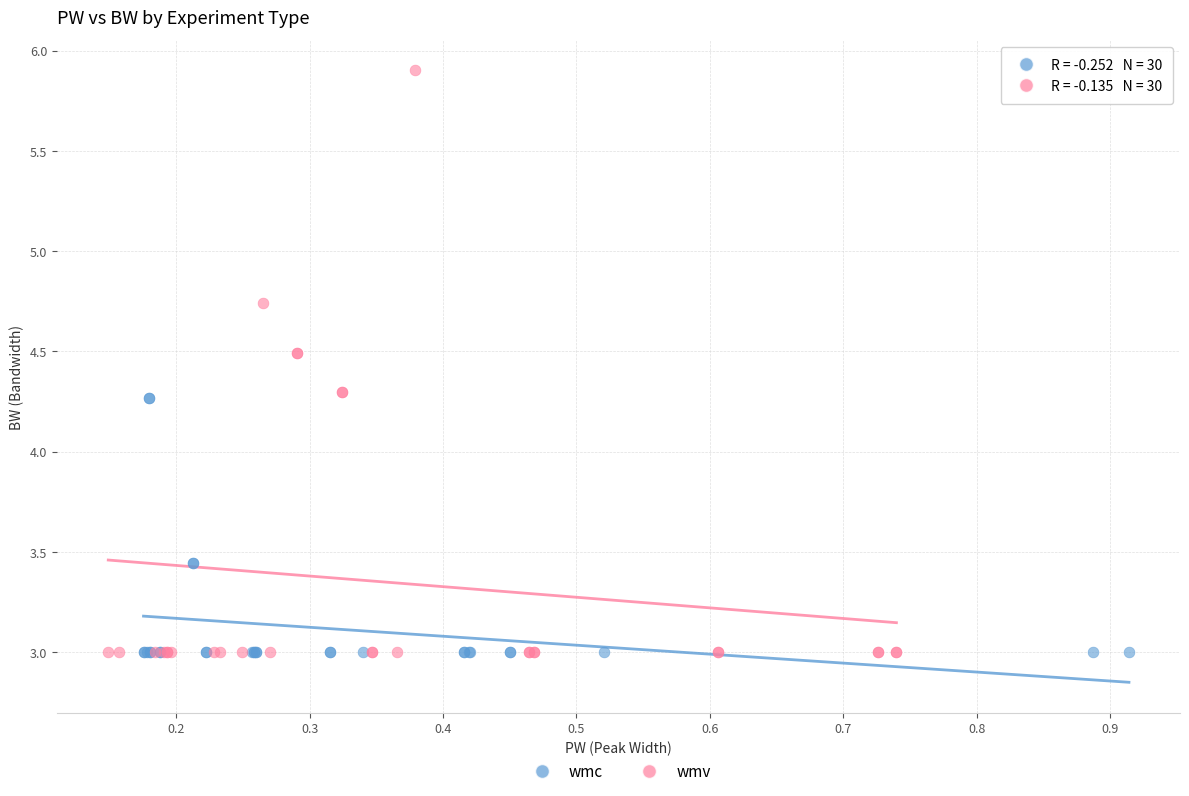

Which series has the largest Y range (max minus min)?

wmv